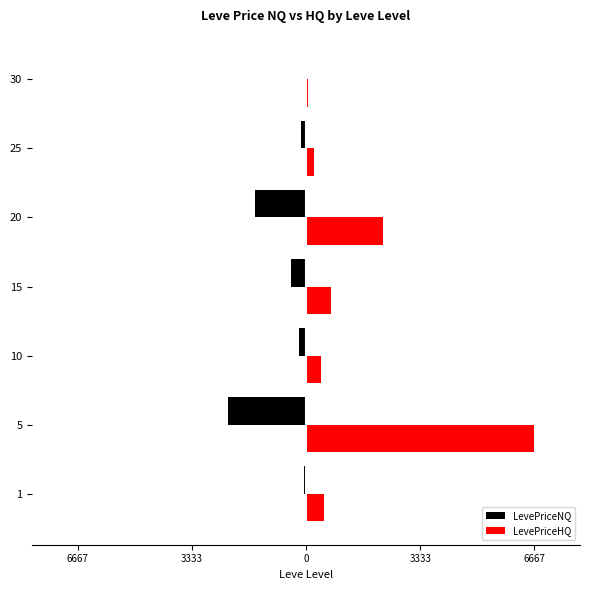

What are all the series names shown in the legend?

LevePriceNQ, LevePriceHQ